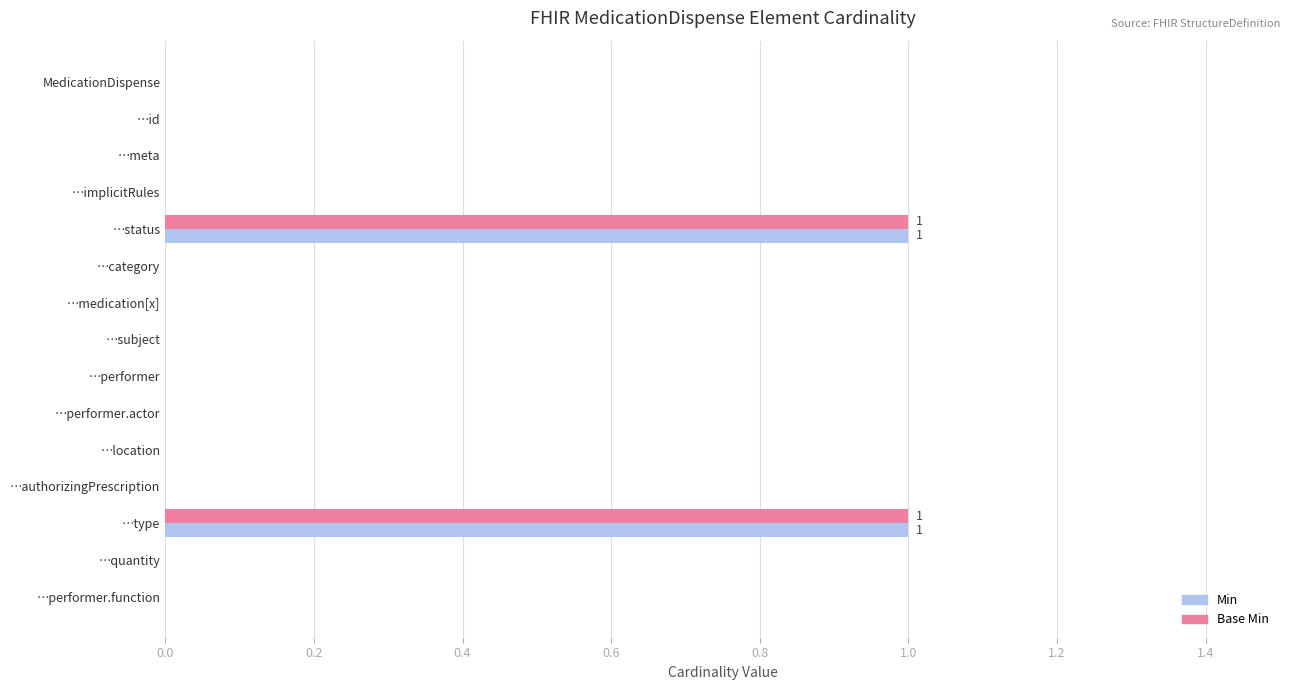

Is the value of Min at …status greater than the value of Base Min at …performer.function?

Yes